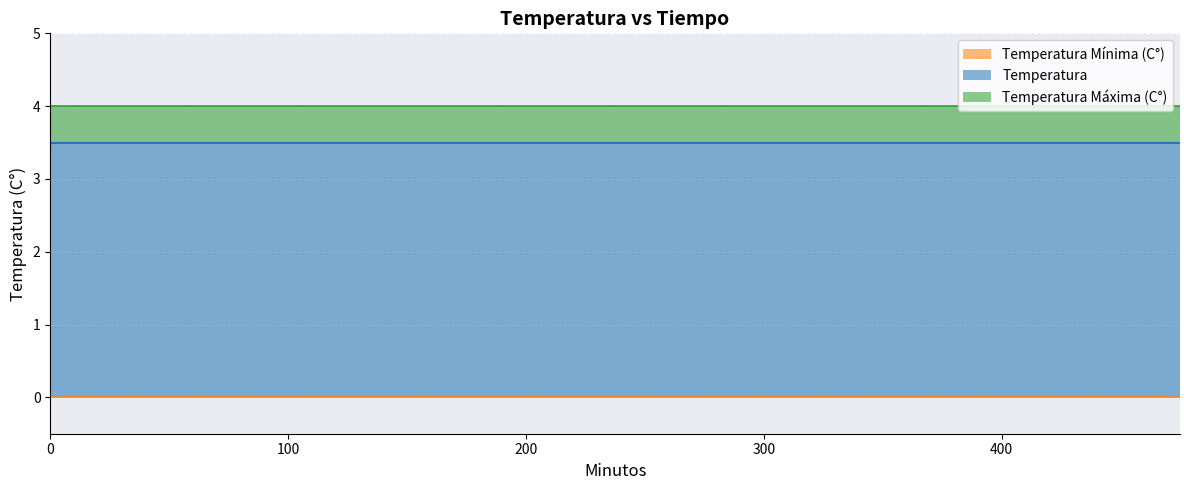

True or false: Temperatura and Temperatura Máxima (C°) cross at least once.

False